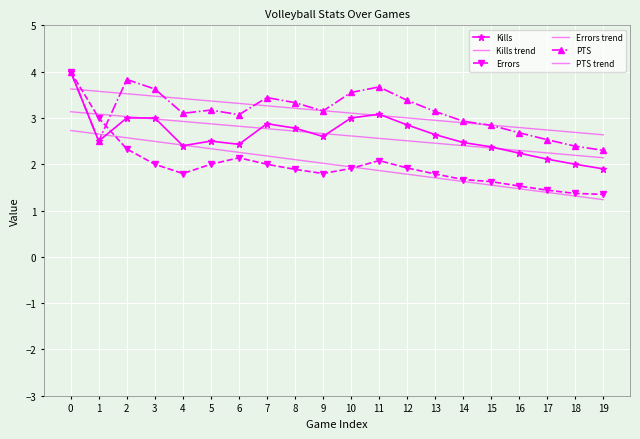

How many interior local valleys does the PTS series have?

4